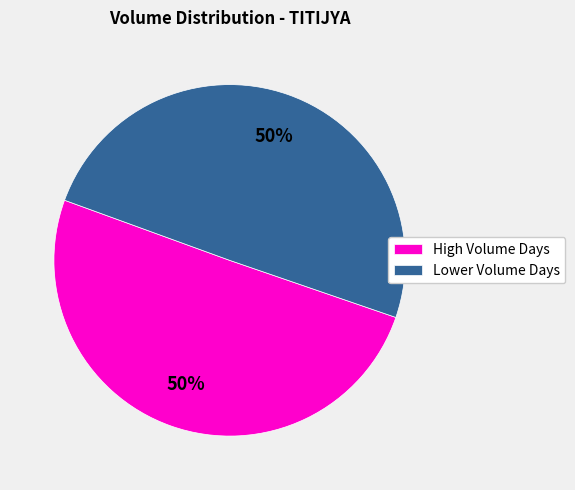

To the nearest percent, what portion does Lower Volume Days represent?

50%